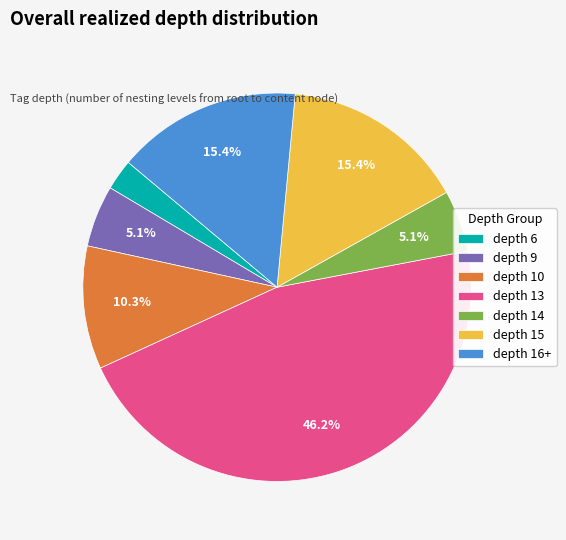

What is the largest slice in the pie chart?

depth 13